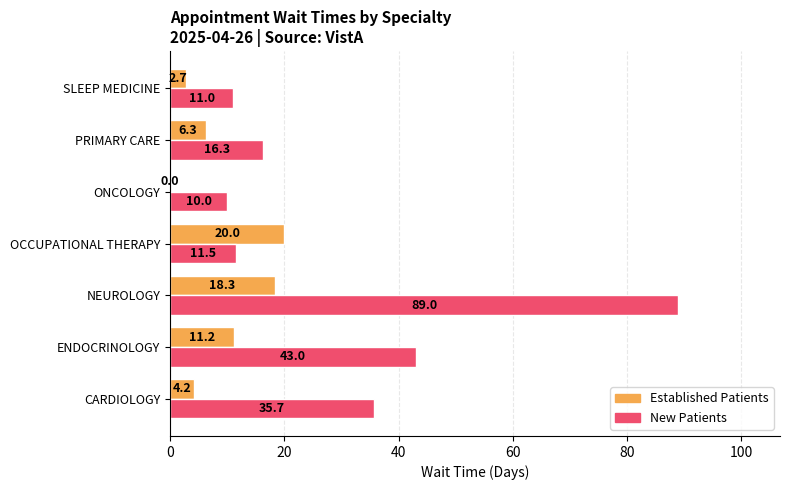

At which category is the sum across all series the highest?

NEUROLOGY